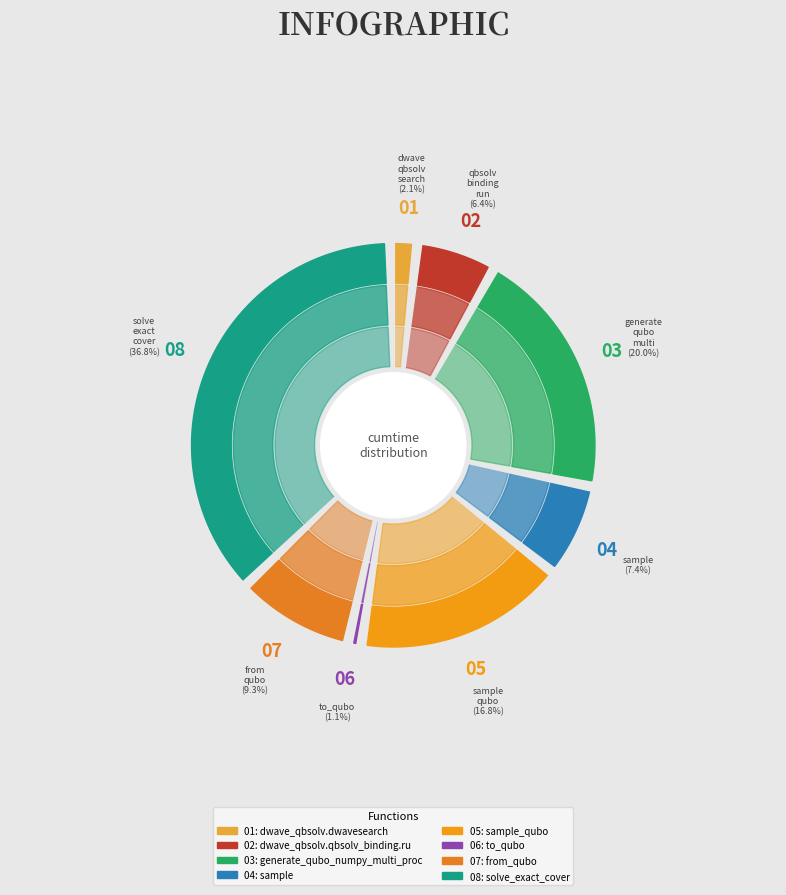

How many slices are in this pie chart?

8